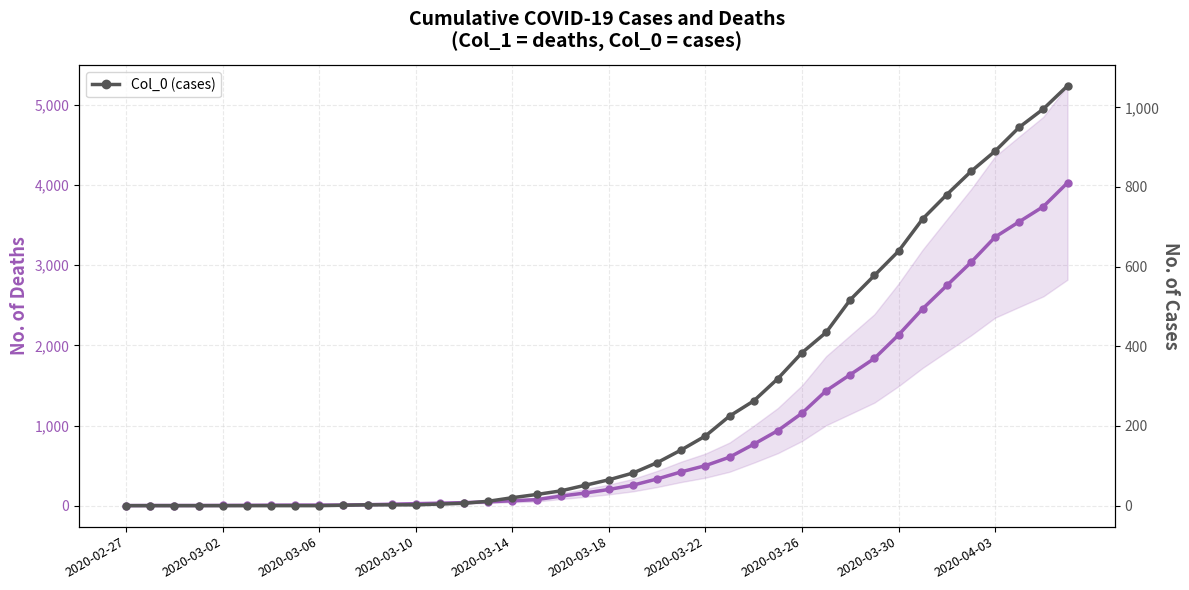

Reading right to left, extract all data points from this chart.

Col_1 (deaths): 4028	3731	3542	3351	3035	2747	2457	2131	1838	1636	1435	1155	938	768	607	501	424	335	258	204	159	121	77	63	50	40	33	27	20	14	10	9	9	8	6	5	4	4	4	3
Col_0 (cases): 1054	996	950	890	839	781	720	639	578	517	435	384	319	263	225	175	140	108	82	65	51	37	28	20	11	6	4	2	2	2	1	0	0	0	0	0	0	0	0	0